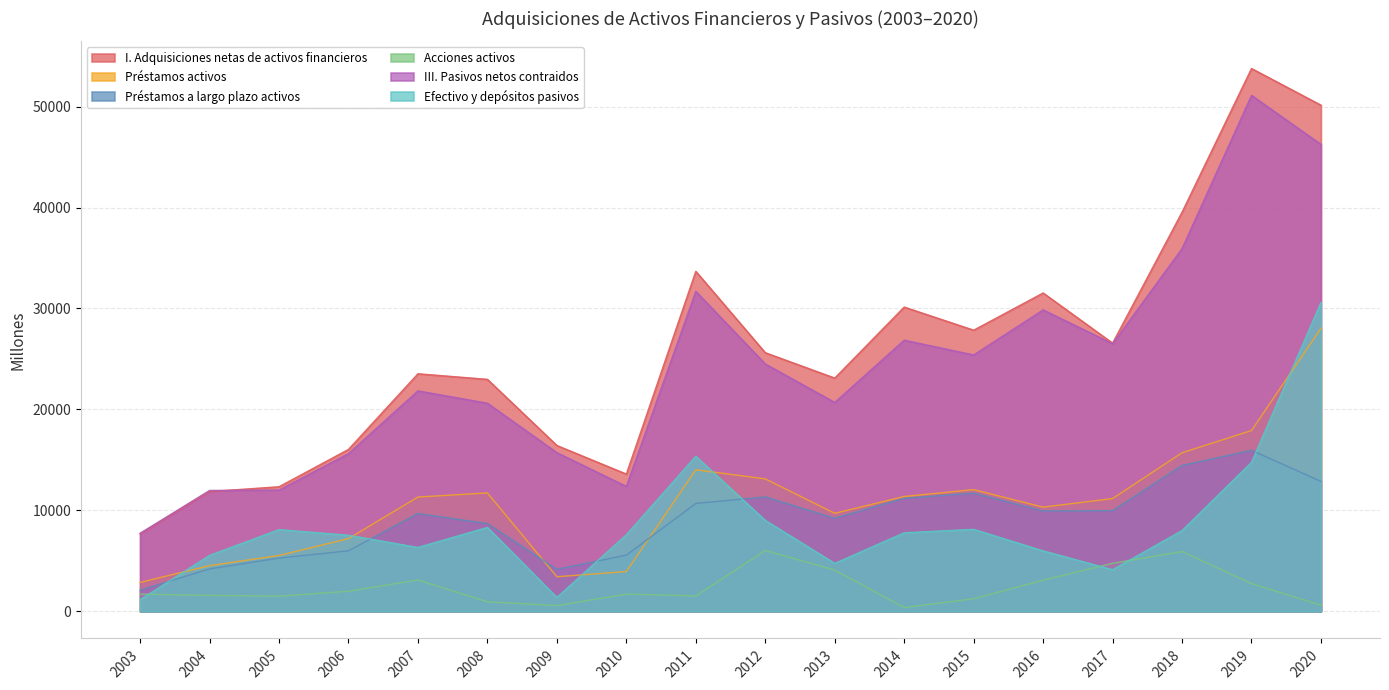

How many lines are shown in the chart?

6